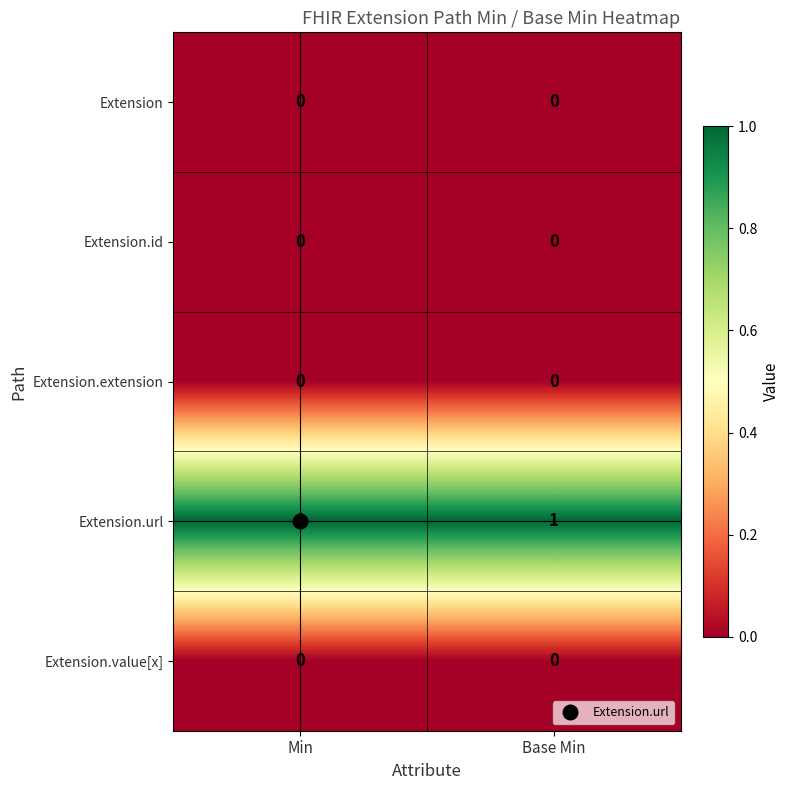

The value of Extension.id at Base Min is 0. True or false?

True